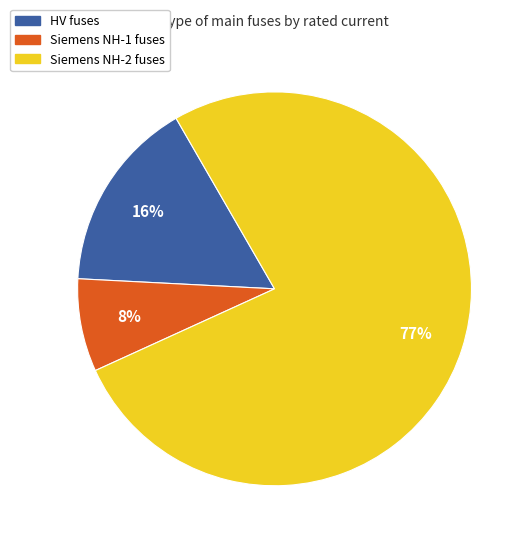

Is there any slice that represents more than half of the pie?

Yes